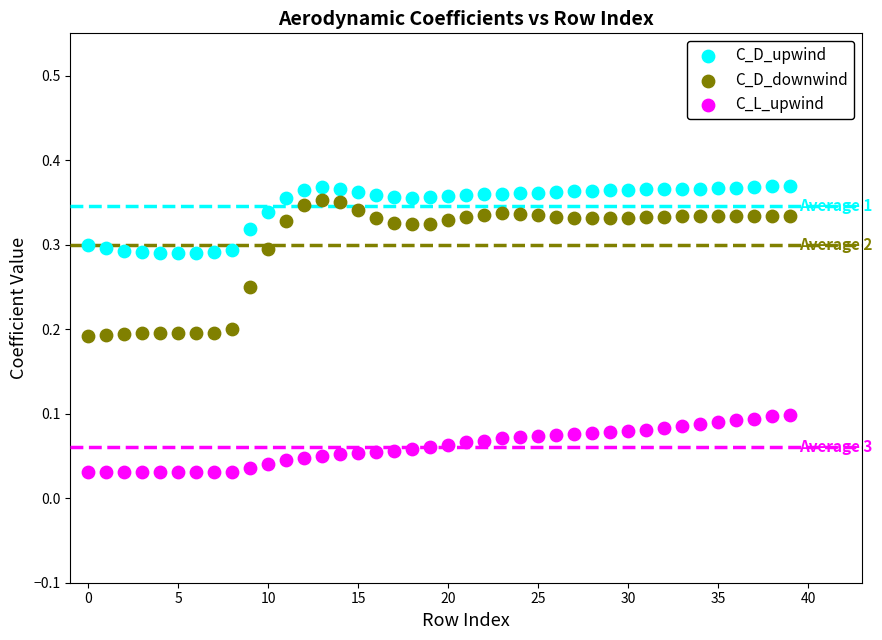

Which series has the largest Y range (max minus min)?

C_D_downwind